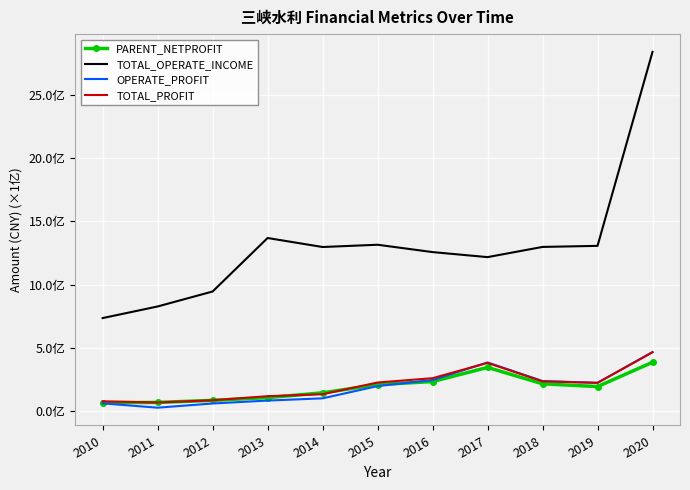

What is the minimum value for TOTAL_PROFIT?

65398880.1